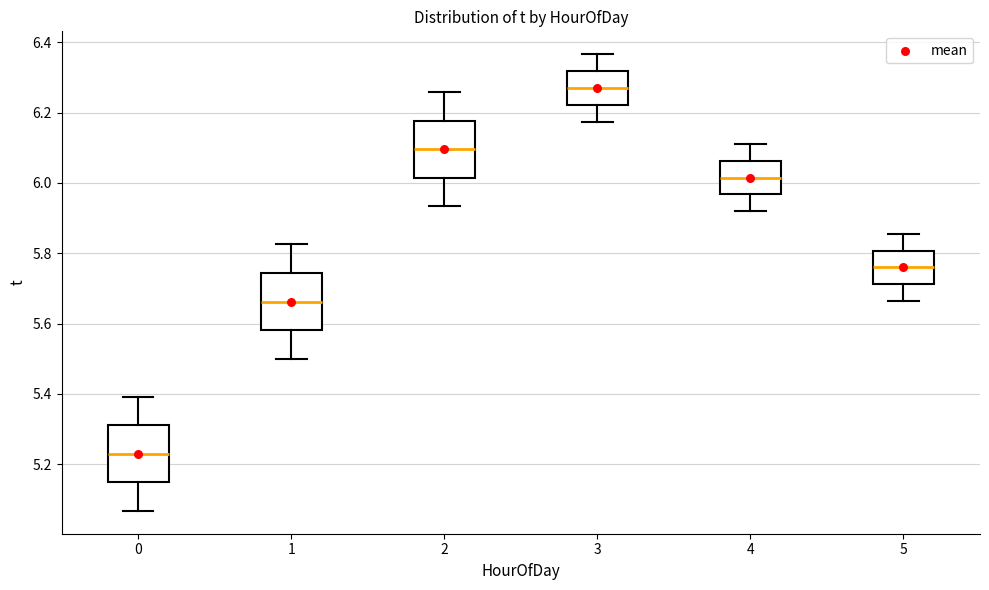

Reading left to right, transcribe this box plot: for each box, give where its median line is, the range the box spans, and where its two whiskers end, as read against the y-axis. The values are not printed on the chart, so give them approximately, as read against the axis.

0: median 5.22, box 5.14 to 5.32, whiskers 5.06 to 5.40
1: median 5.66, box 5.58 to 5.74, whiskers 5.50 to 5.82
2: median 6.10, box 6.02 to 6.18, whiskers 5.94 to 6.26
3: median 6.28, box 6.22 to 6.32, whiskers 6.18 to 6.36
4: median 6.02, box 5.96 to 6.06, whiskers 5.92 to 6.12
5: median 5.76, box 5.72 to 5.80, whiskers 5.66 to 5.86